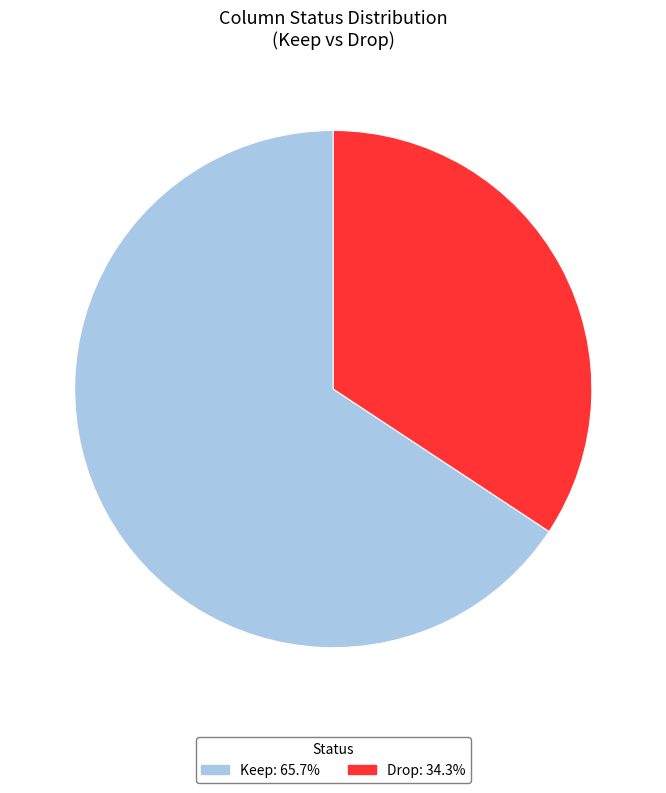

Count the number of slices in the pie.

2